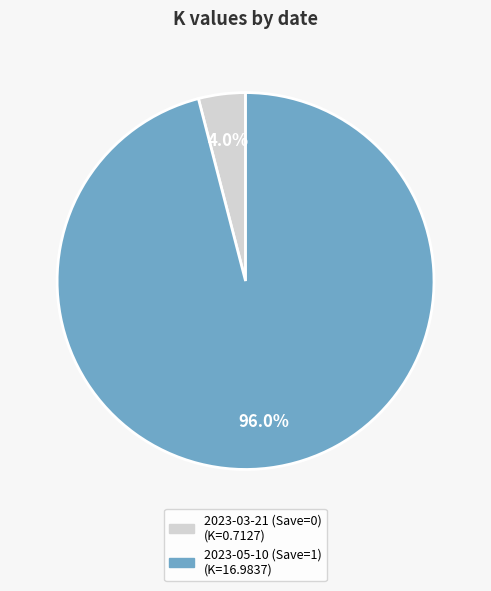

Does 2023-03-21 (Save=0) represent more than half of the total?

No